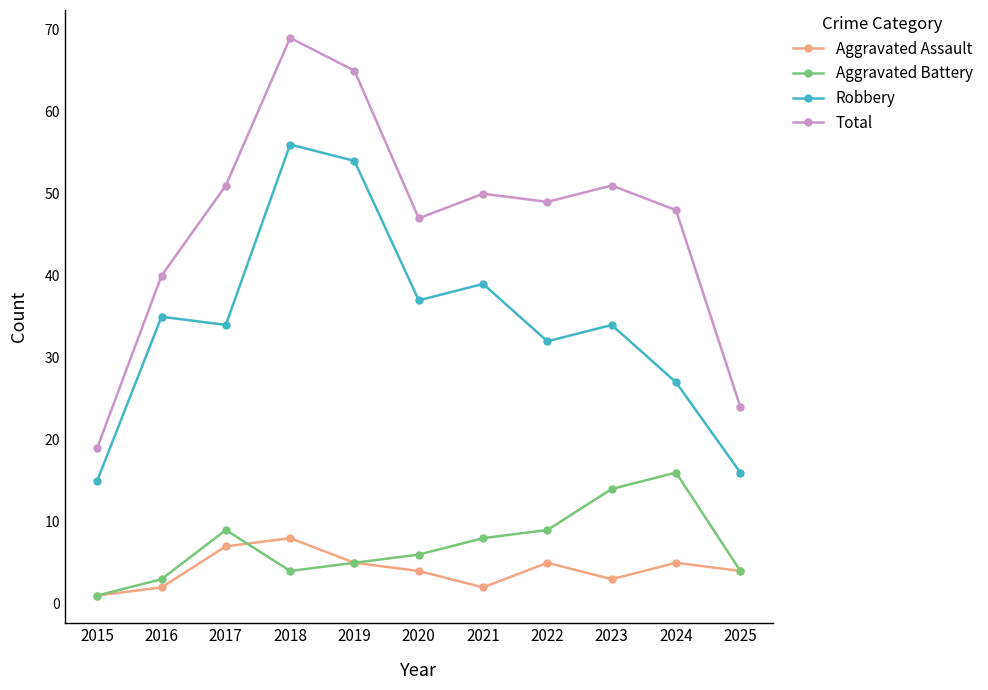

Which series changed the most between 2015 and 2018?

Total